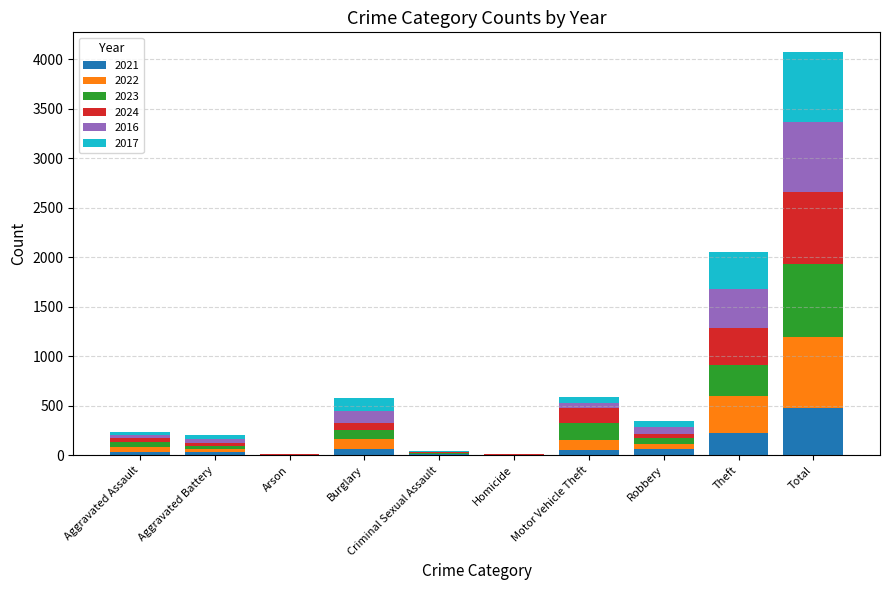

At which label does 2021 reach its peak?

Total